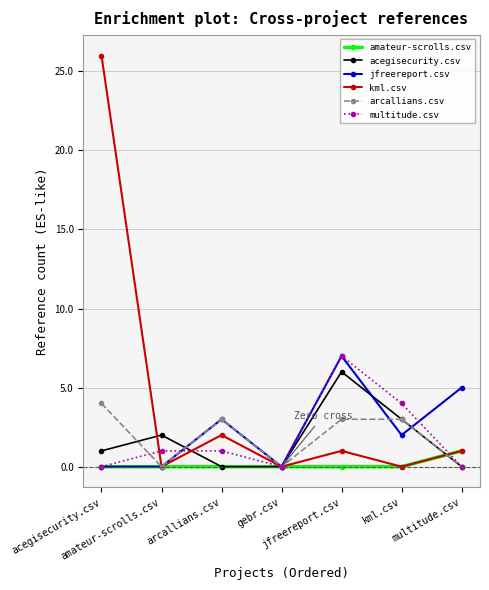

Which category has the highest value in the multitude.csv series?

jfreereport.csv